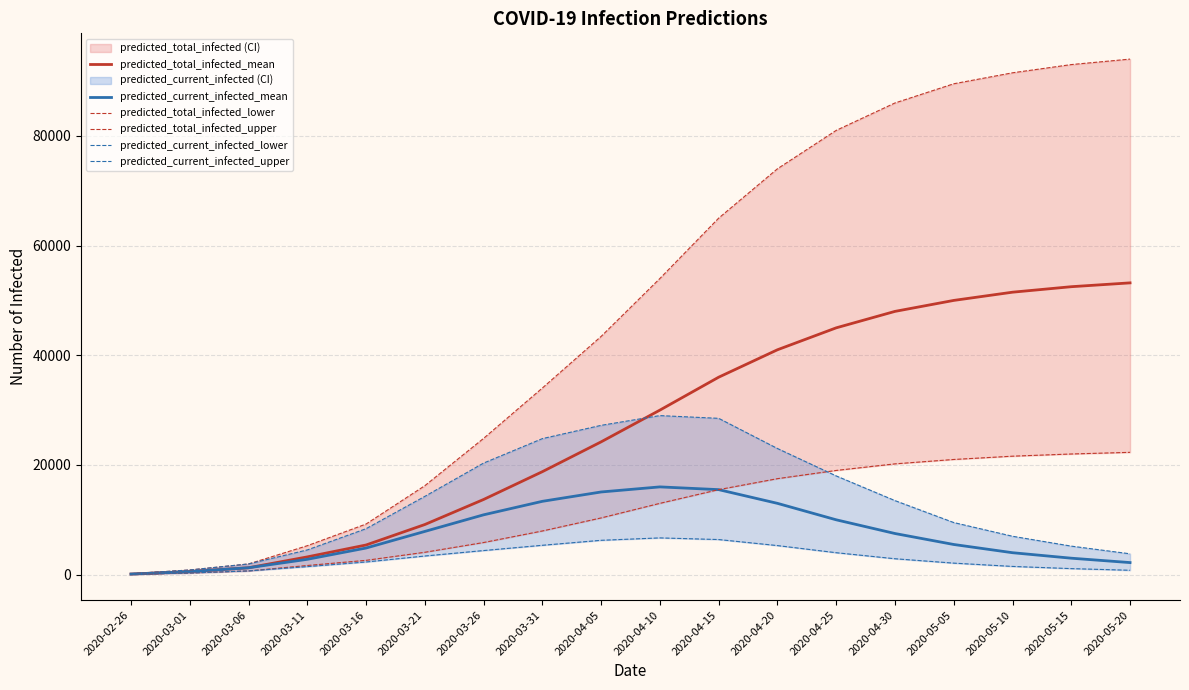

How many data points in predicted_current_infected_lower are less than 2900?

9